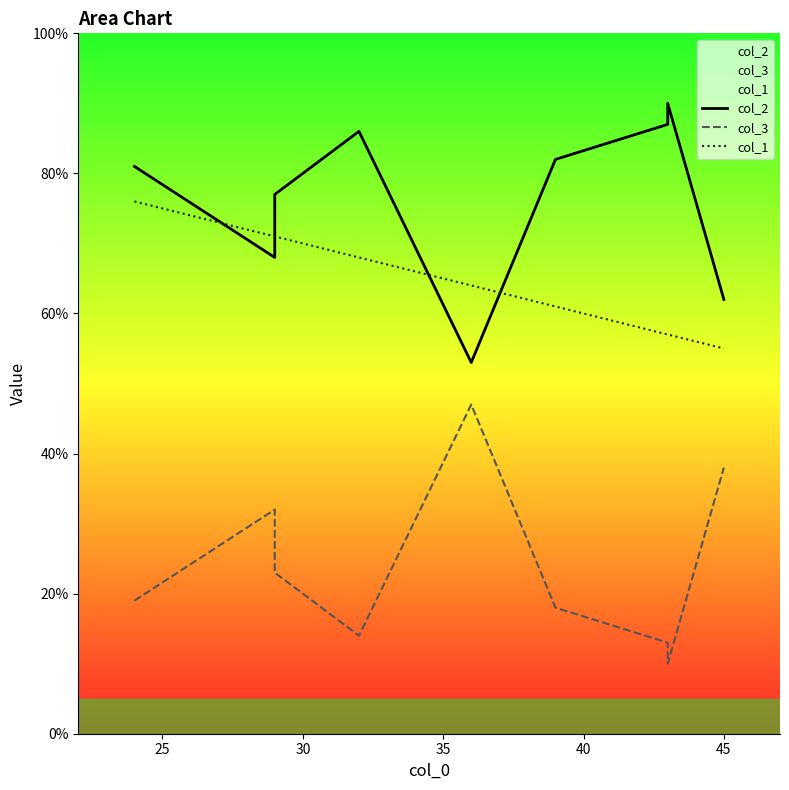

True or false: col_2 and col_3 intersect in this chart.

False